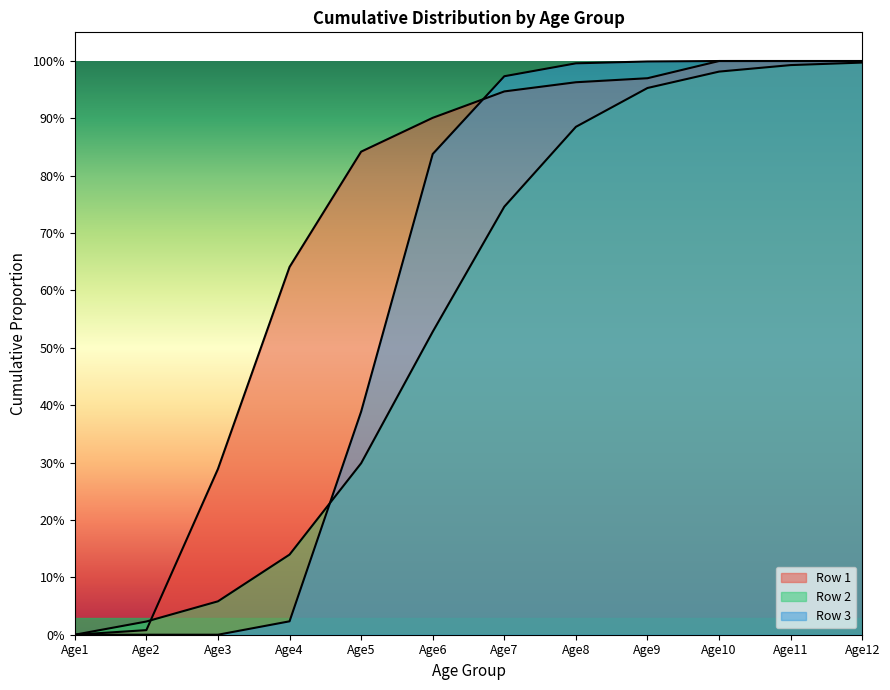

At Age6, list the series in order from largest to smallest.

Row 1, Row 3, Row 2